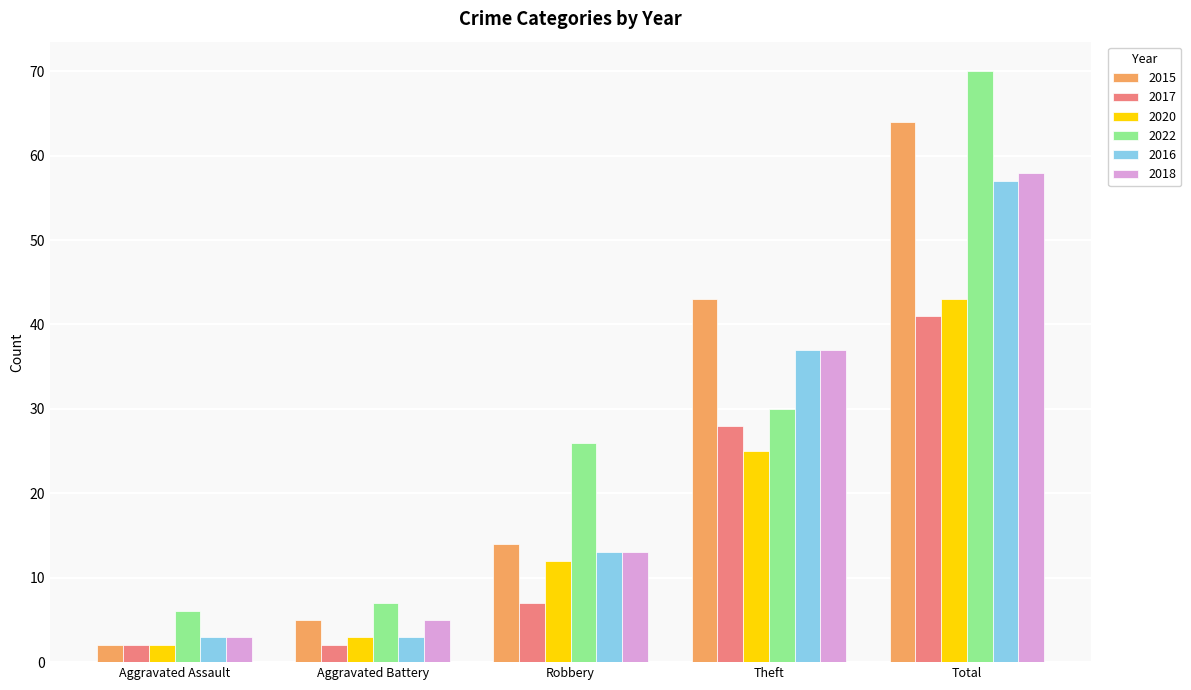

Which series has the widest spread of values?

2022